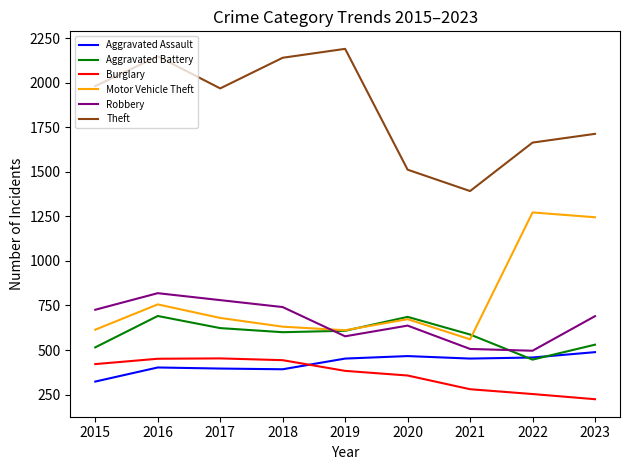

Is it true that Theft equals 2509 at 2022?

False